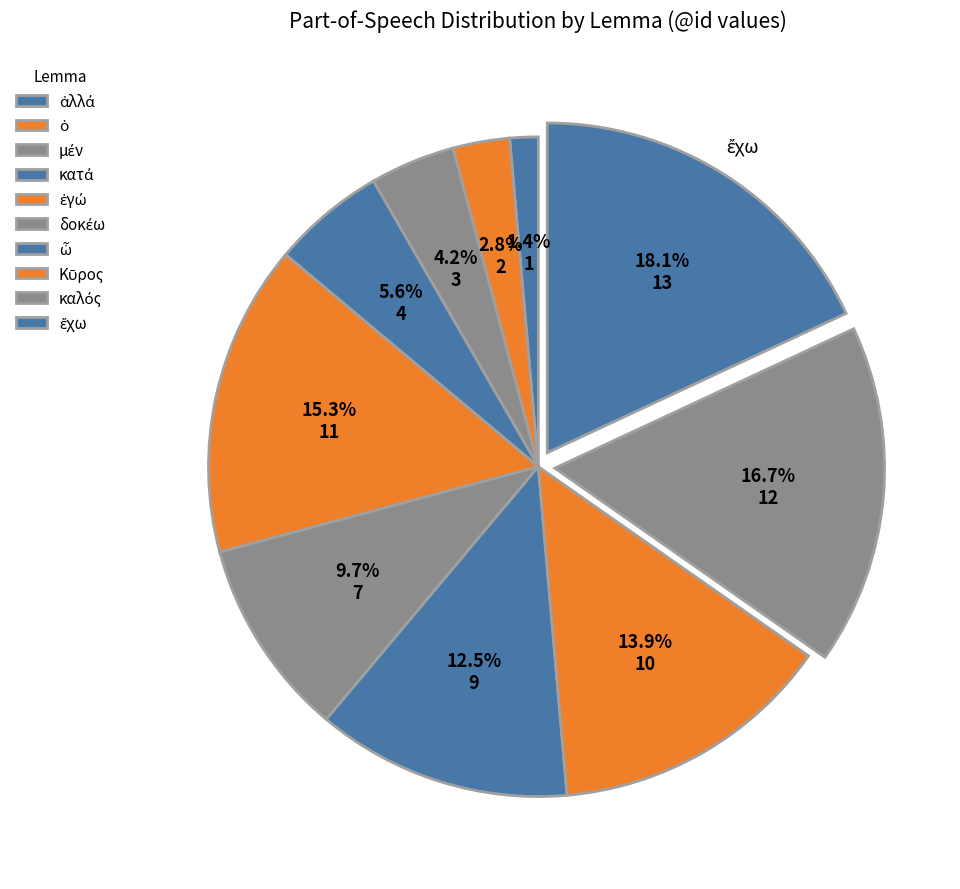

Combined, do κατά and ἔχω account for over 50%?

No